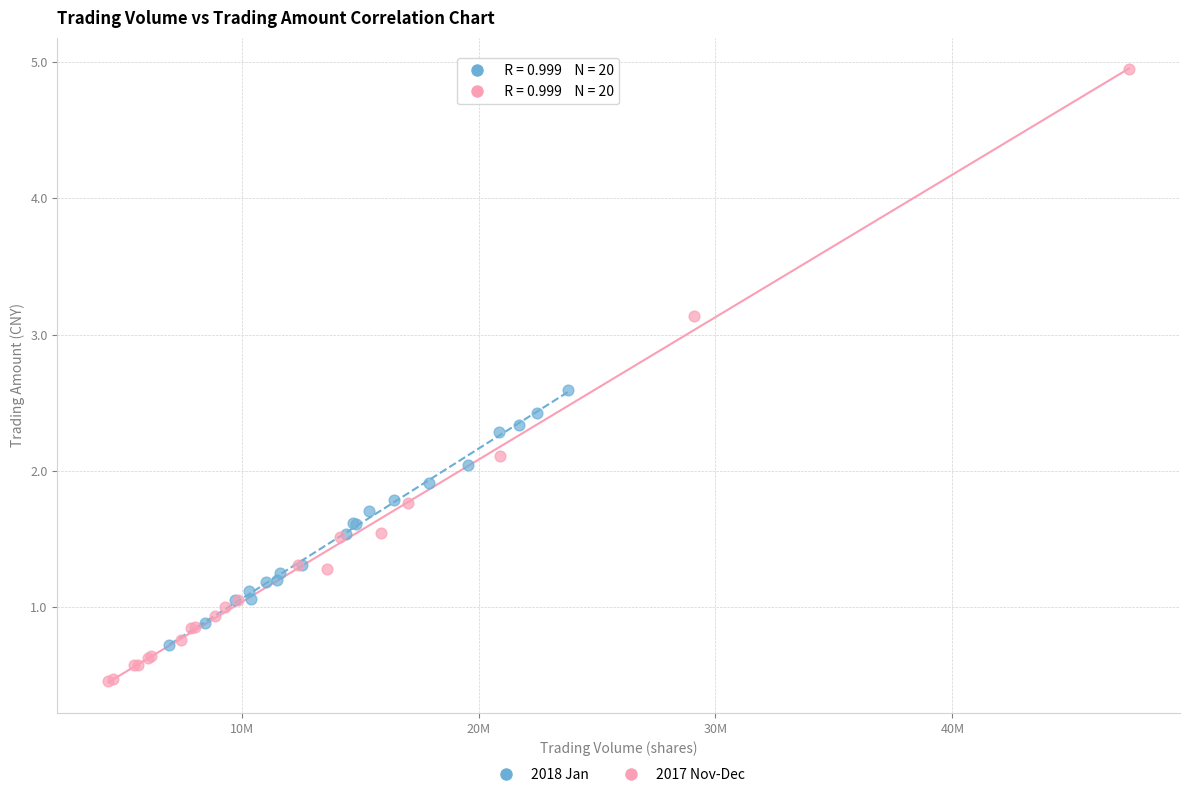

What are all the series names shown in the legend?

2018 Jan, 2017 Nov-Dec